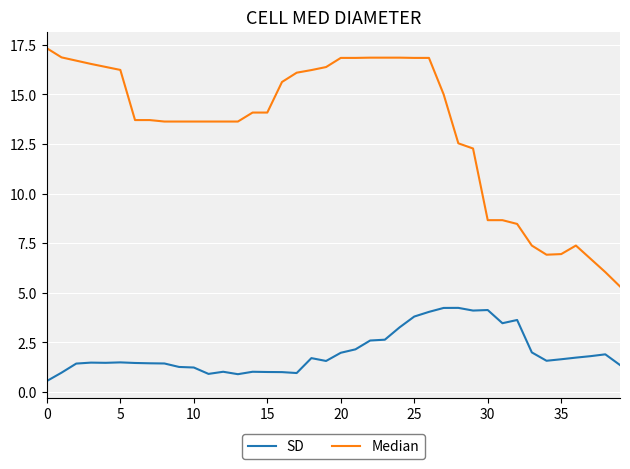

List the series in order of their overall mean, highest first.

Median, SD